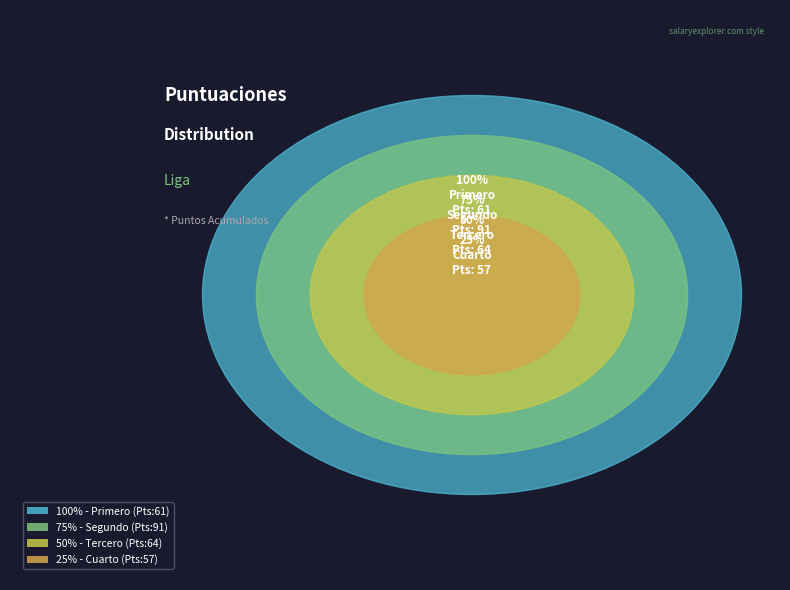

Does Segundo account for over 50% of the chart?

No